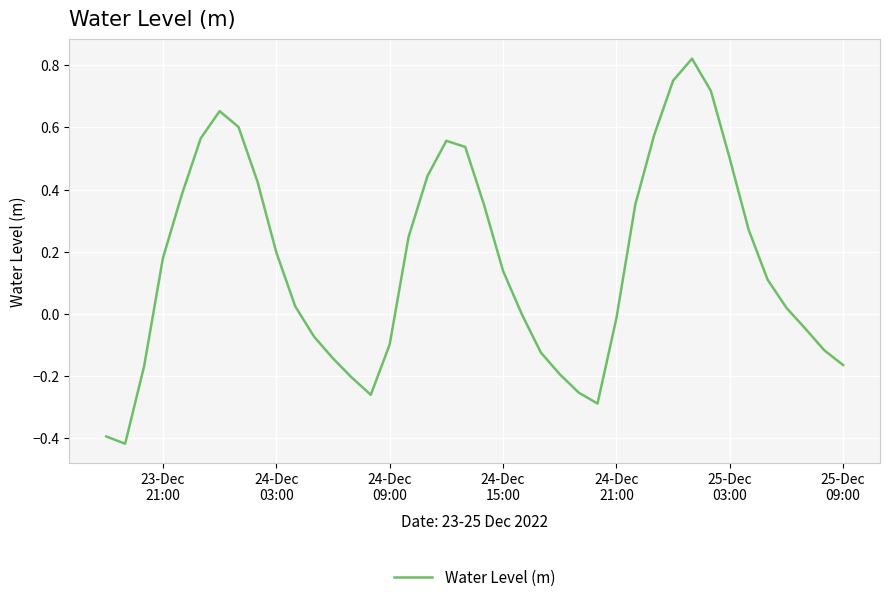

What is the difference between the maximum and minimum values?

1.2